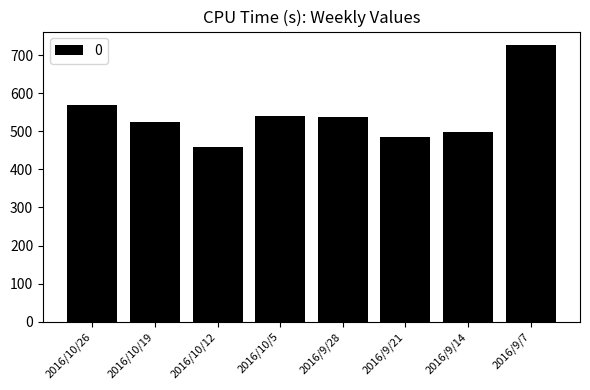

What is the smallest value displayed?

459.8